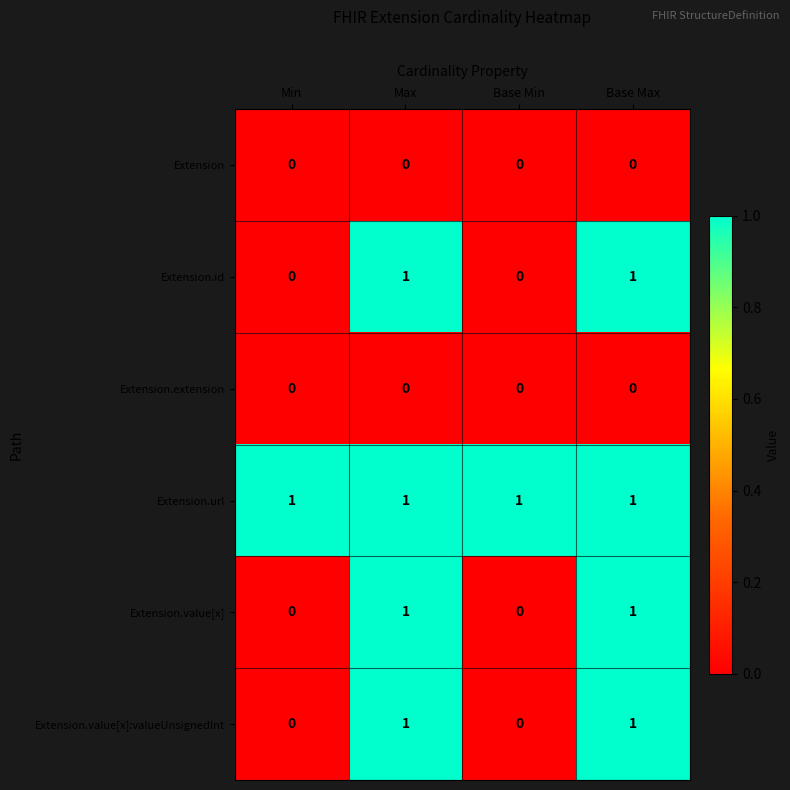

Is the value of Extension.value[x] at Base Max greater than the value of Extension.id at Base Min?

Yes